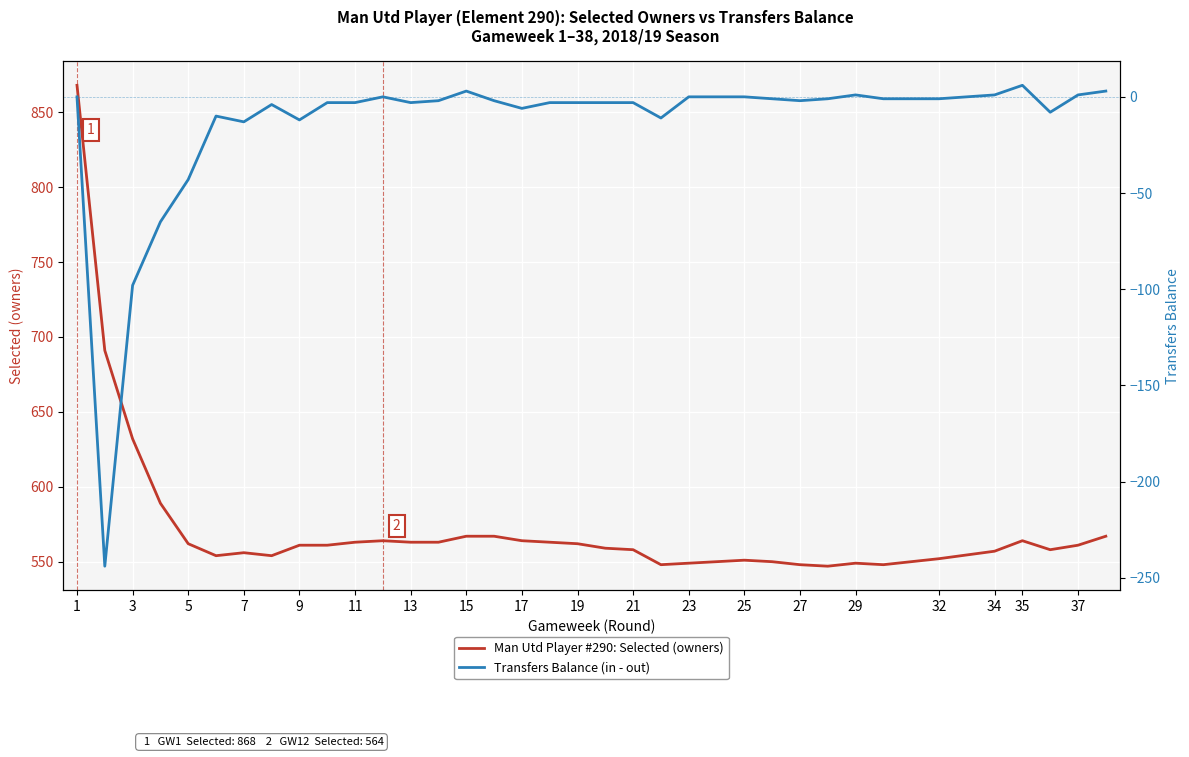

How many data points in Transfers Balance (in - out) are less than -2?

18